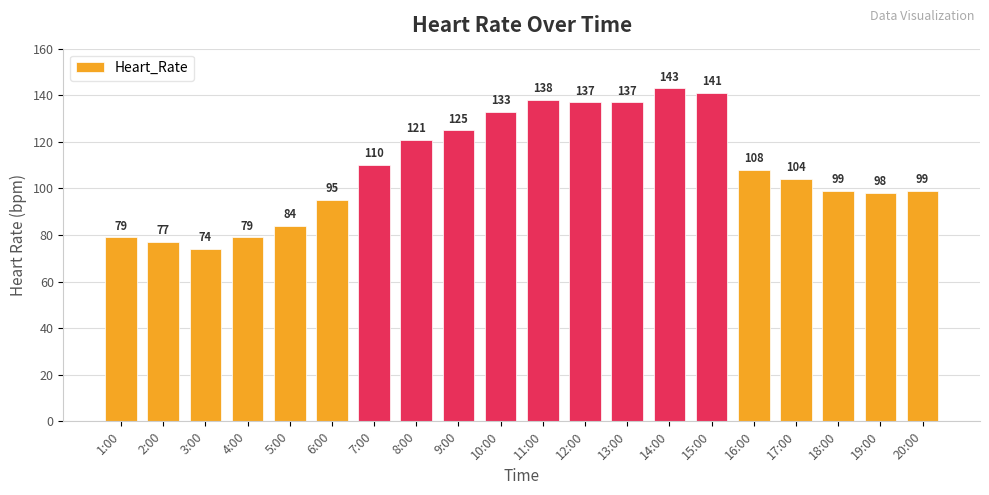

Count the number of categories in the chart.

20